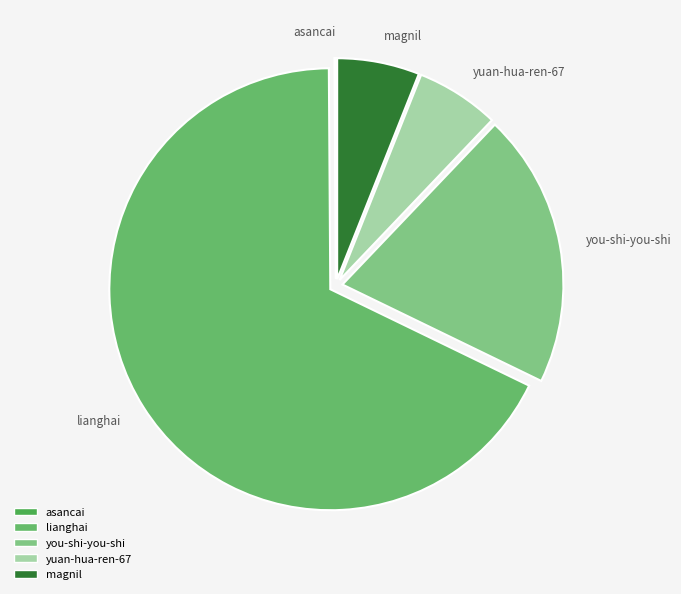

True or false: yuan-hua-ren-67 accounts for 6% of the total.

True